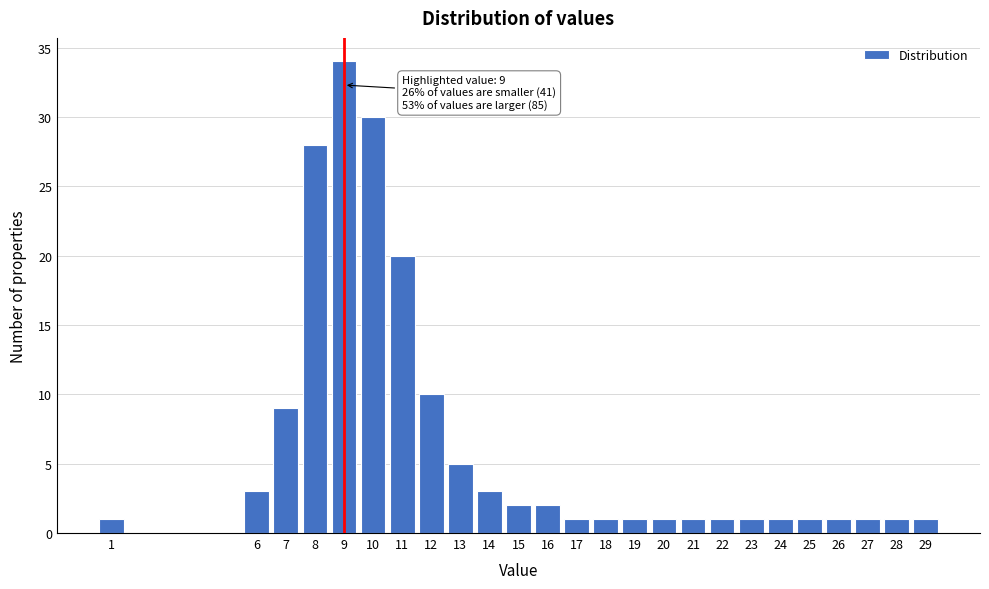

Reading right to left, list all the values displayed in this chart.

1	1	1	1	1	1	1	1	1	1	1	1	1	2	2	3	5	10	20	30	34	28	9	3	1